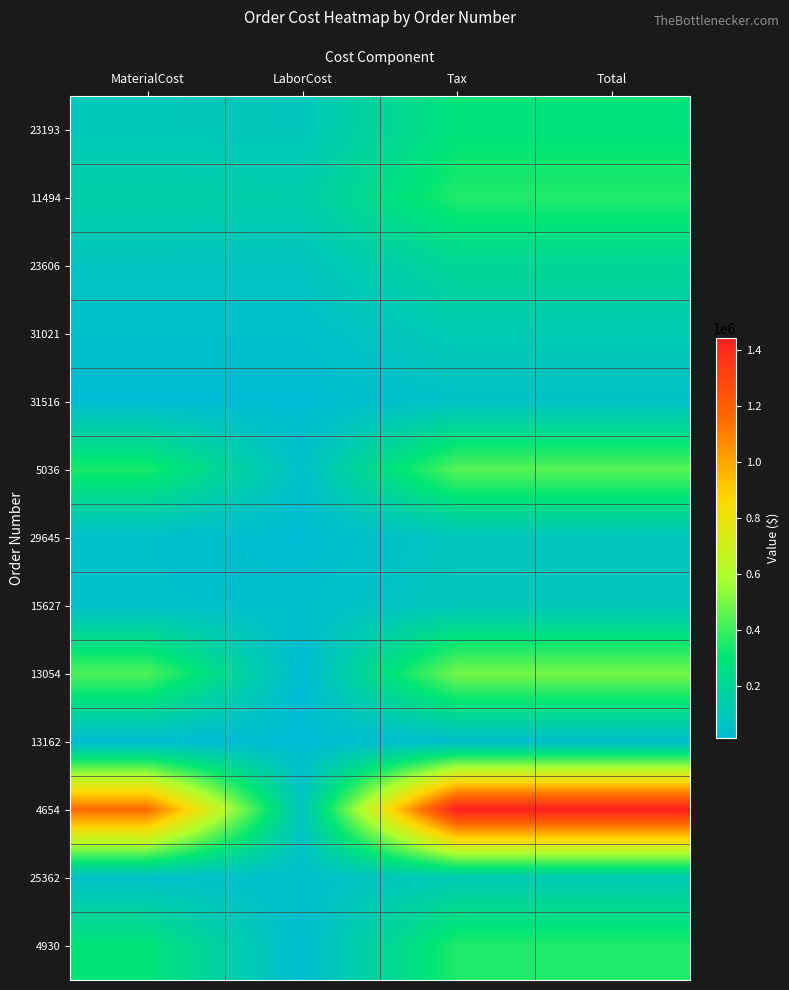

What is the total value across all series at Total?

4104982.4